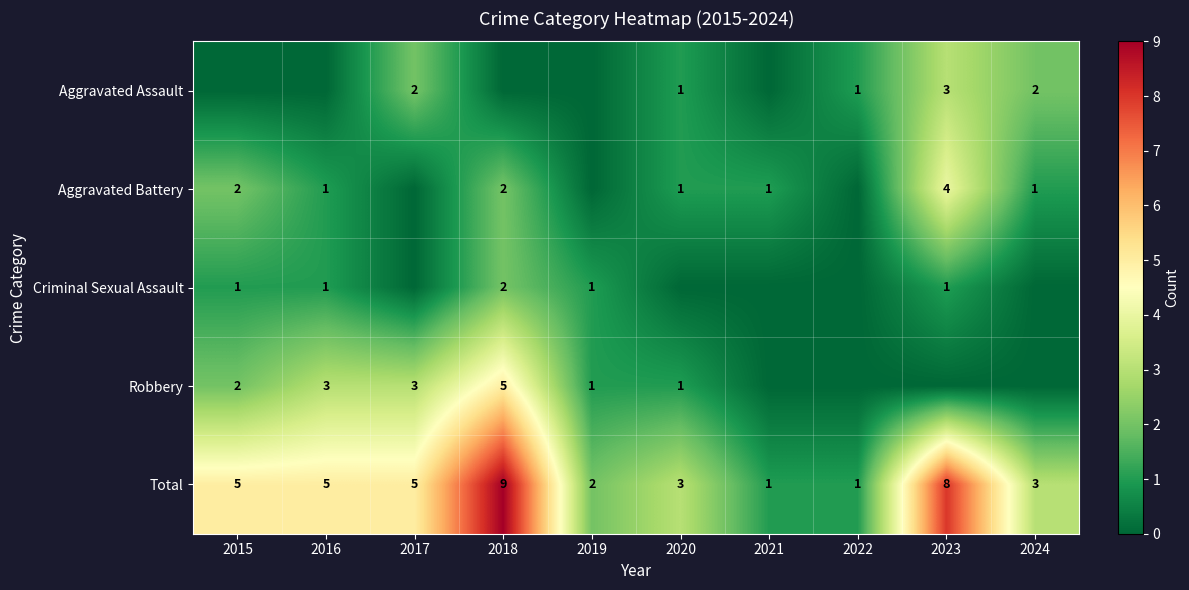

What is the total value across all series at 2016?

10